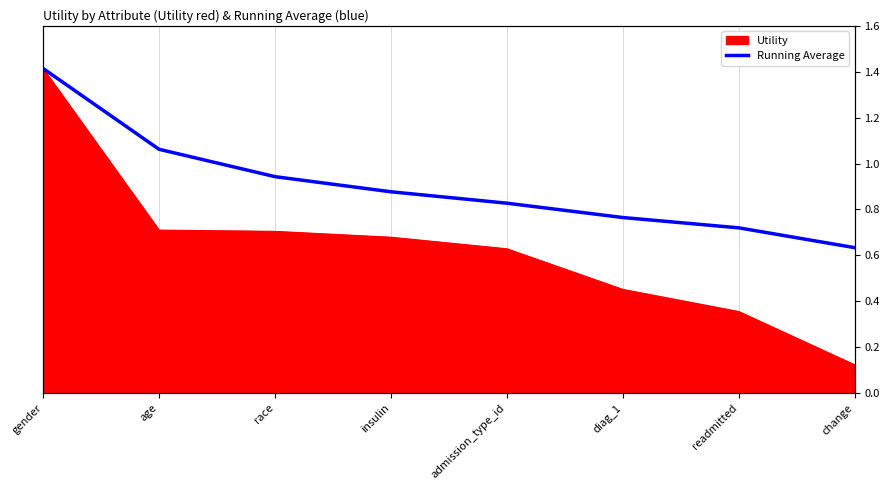

Which category has the lowest value across all series?

change